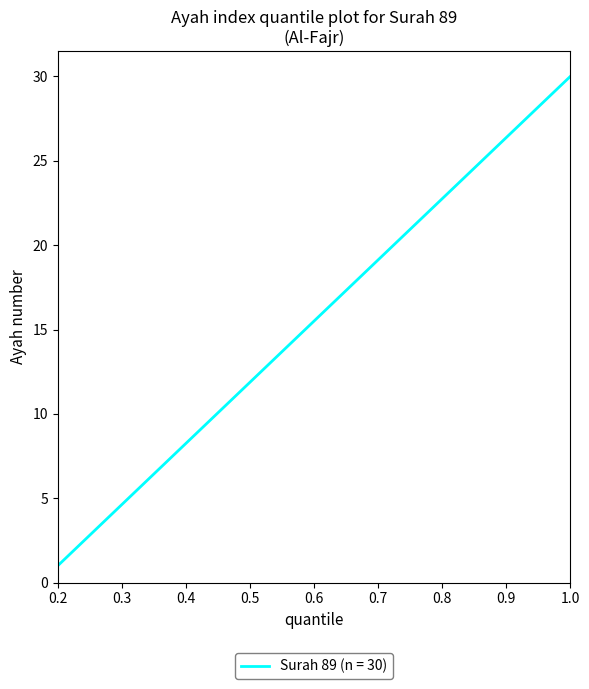

True or false: there are more than 0 points higher than both neighbors.

False